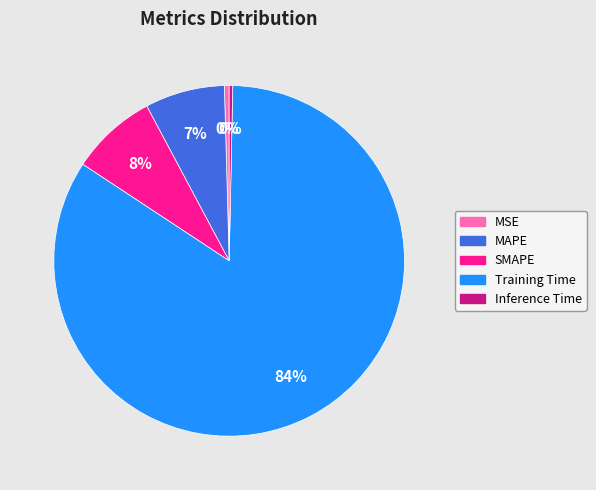

To the nearest percent, what portion does MAPE represent?

7%